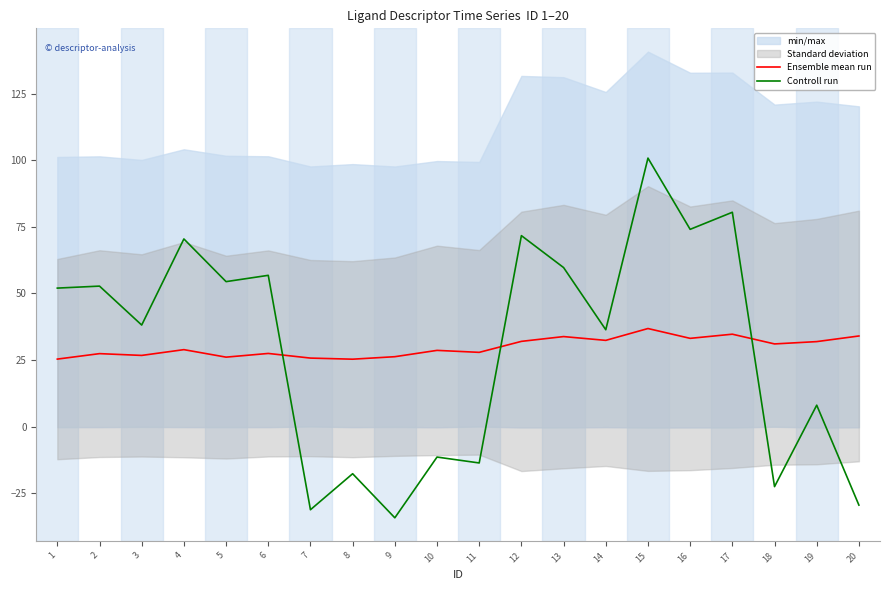

Between which two adjacent categories do Ensemble mean run and Controll run first intersect?

6 and 7